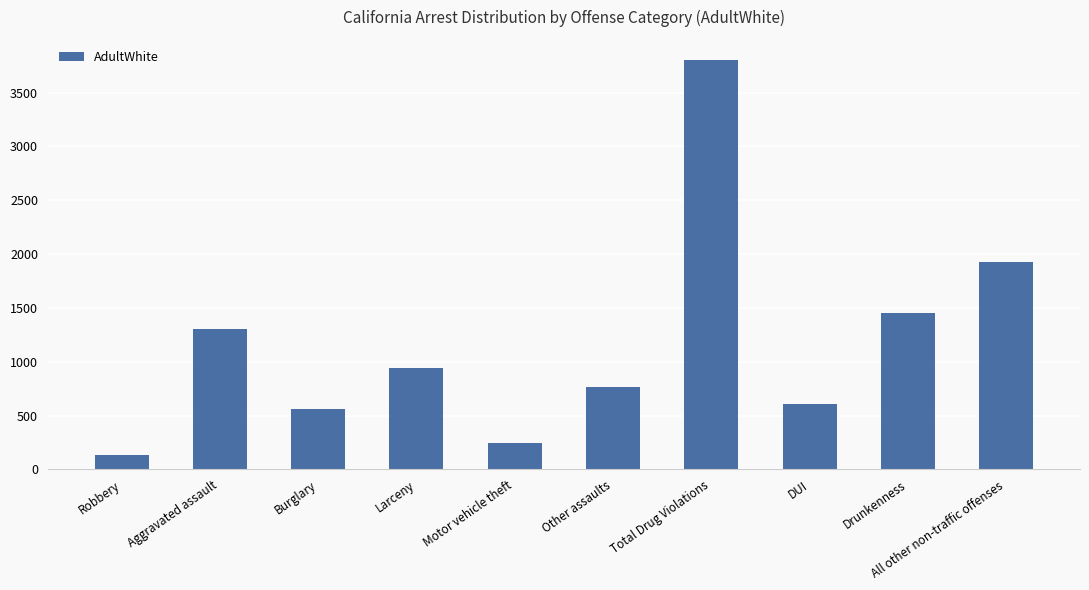

What is the average value?

1173